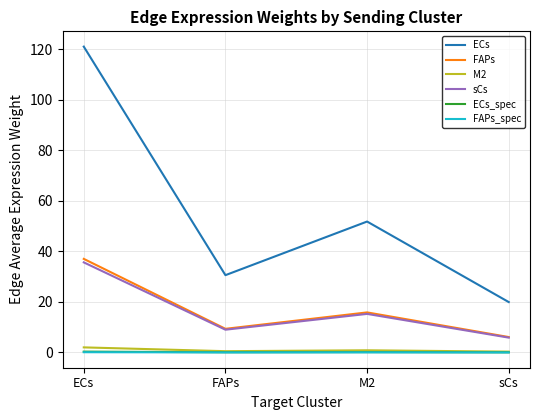

What is the difference between the second highest and minimum values in the ECs_spec series?

0.1